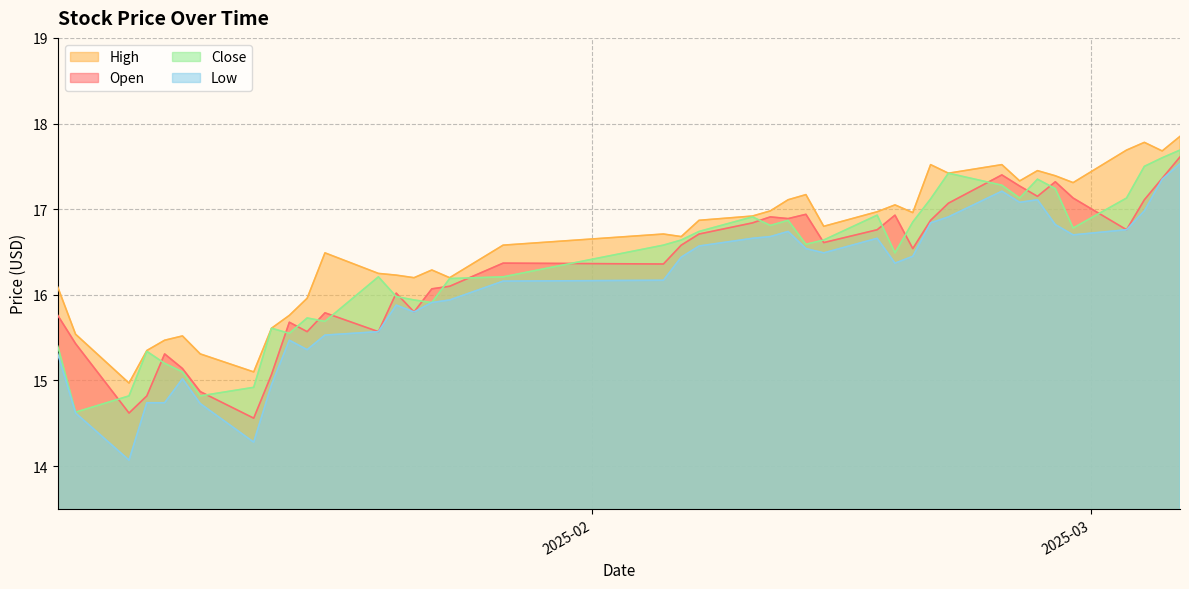

What are all the series names shown in the legend?

High, Open, Close, Low